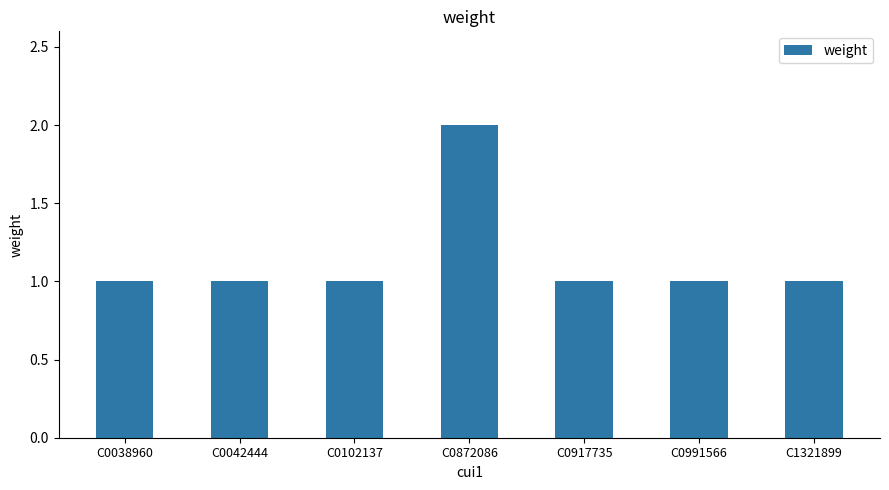

What is the value of the 7th bar from the left?

1